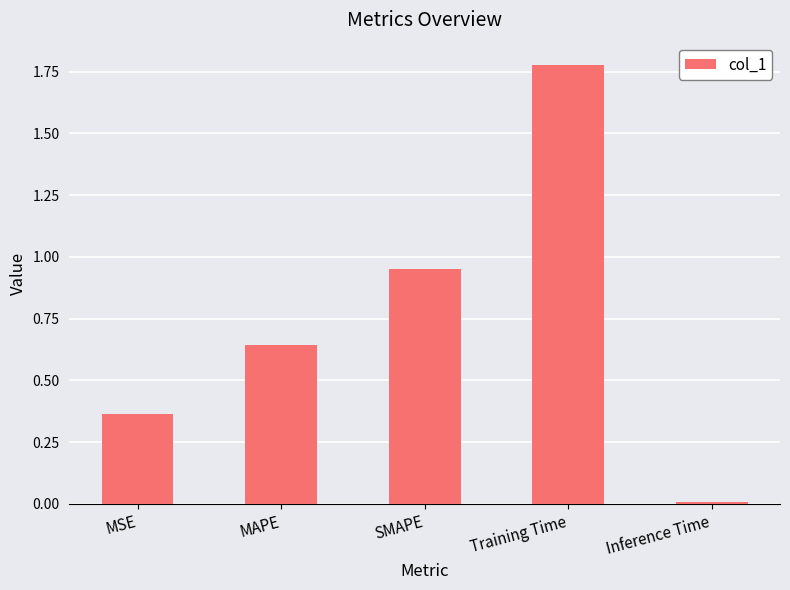

Which has a higher value, MSE or Training Time?

Training Time